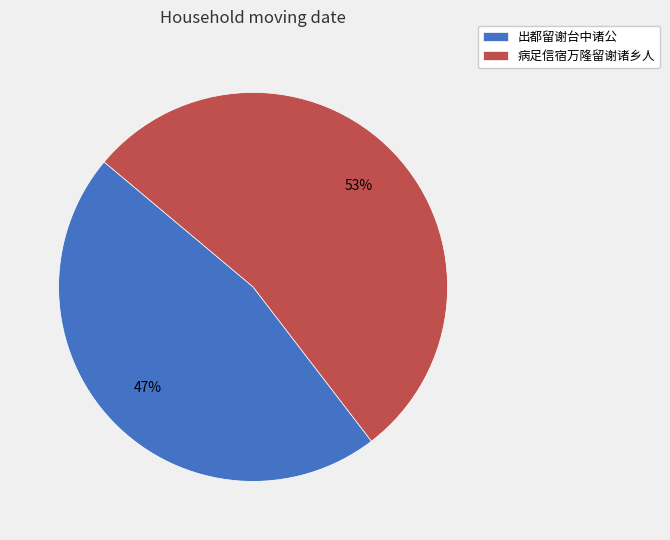

The 出都留谢台中诸公 slice represents 47% of the pie. True or false?

True